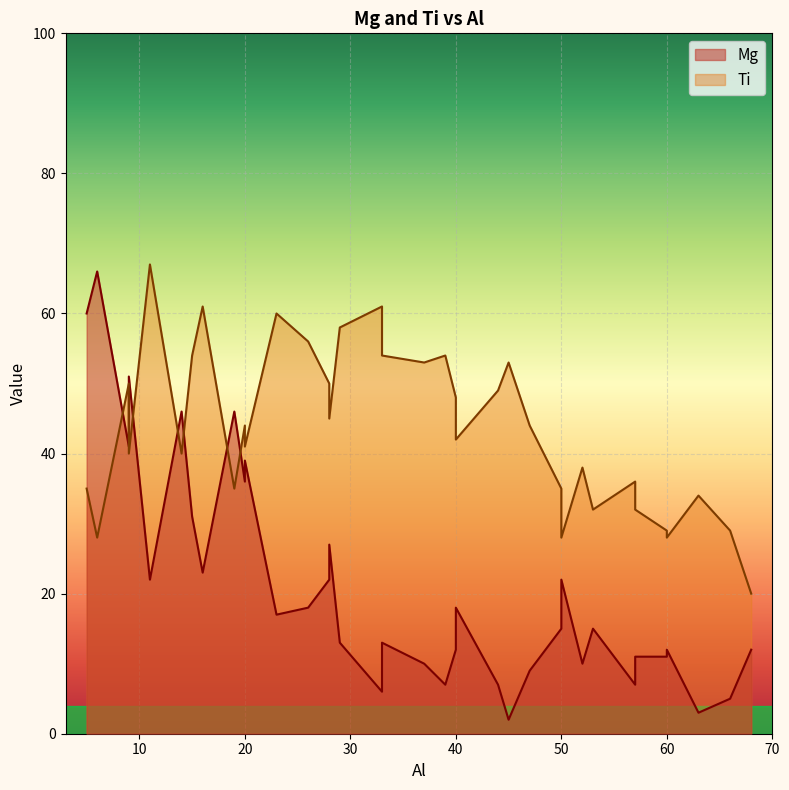

At which label does Mg reach its minimum?

45